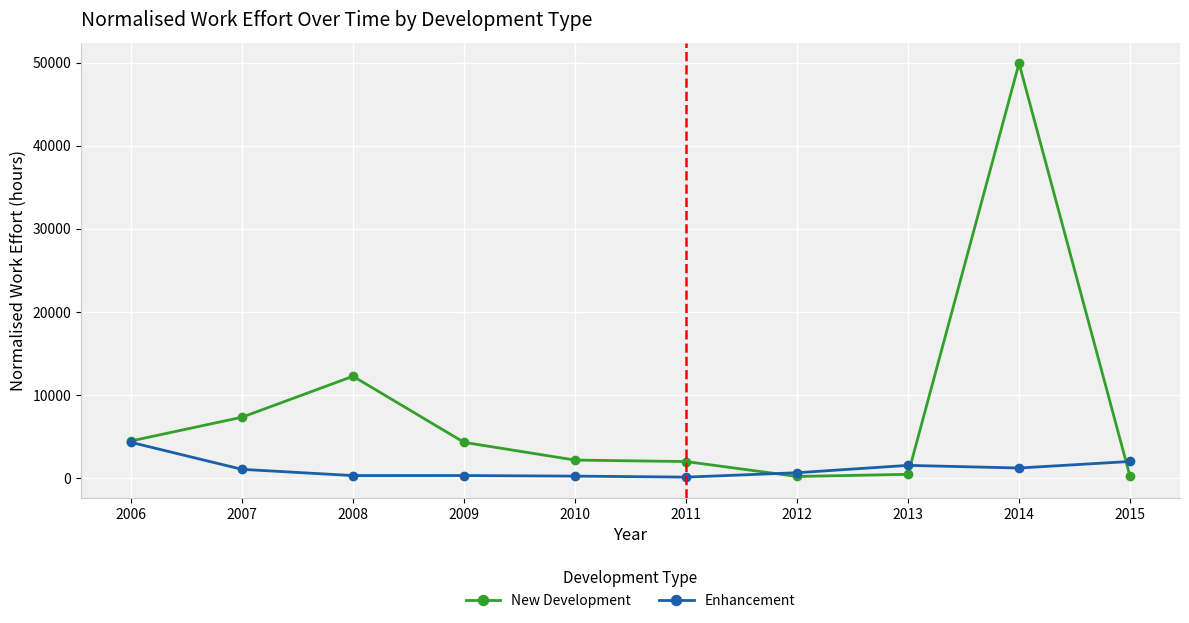

How many data points in New Development are less than 4321?

5